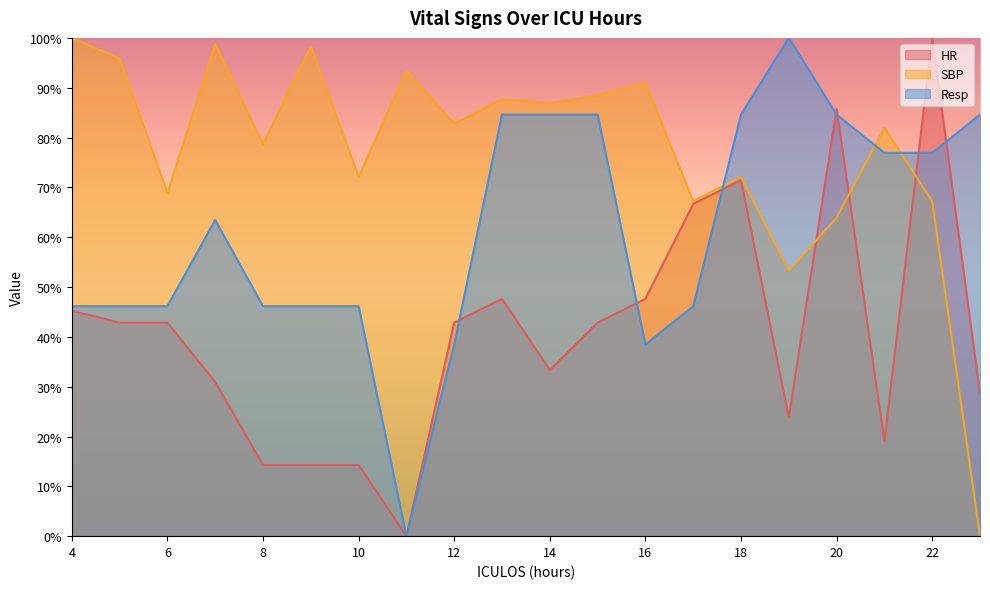

True or false: SBP has a value of 109.6 at 8.

False